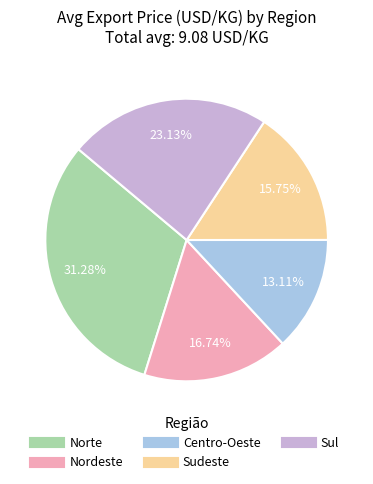

Does any single category account for the majority?

No